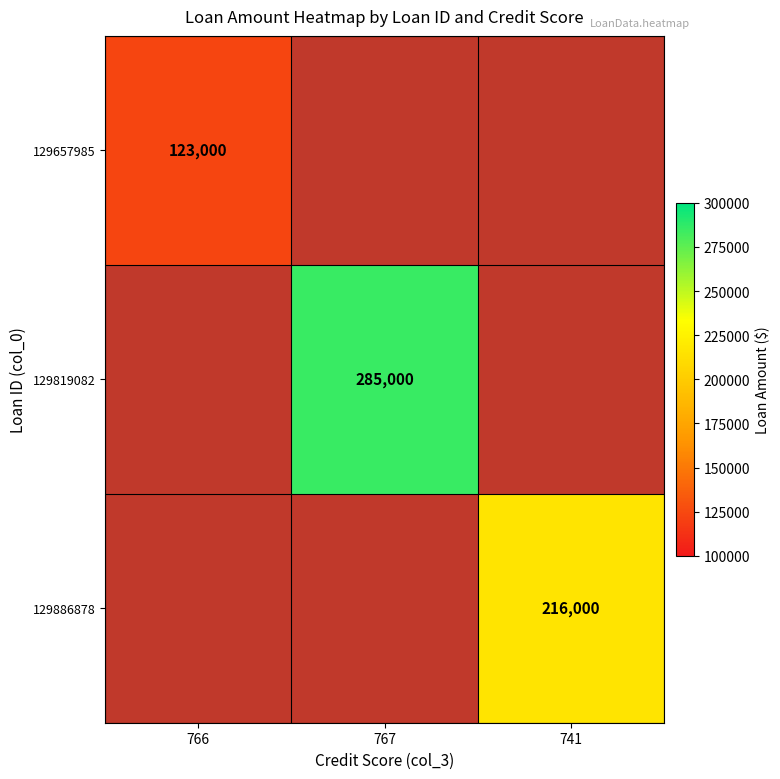

How many categories are shown in the chart?

3